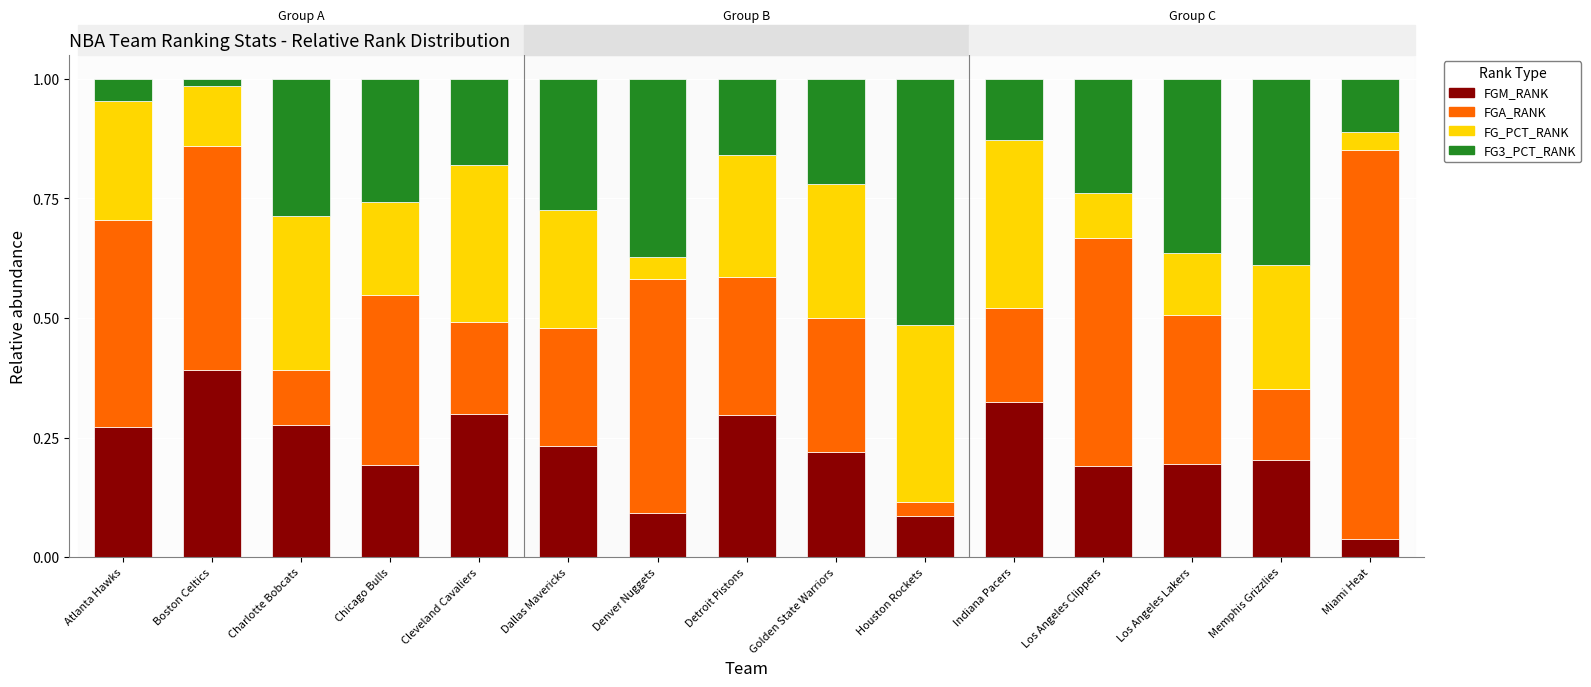

True or false: FGM_RANK has a value of 0.3 at Charlotte Bobcats.

True